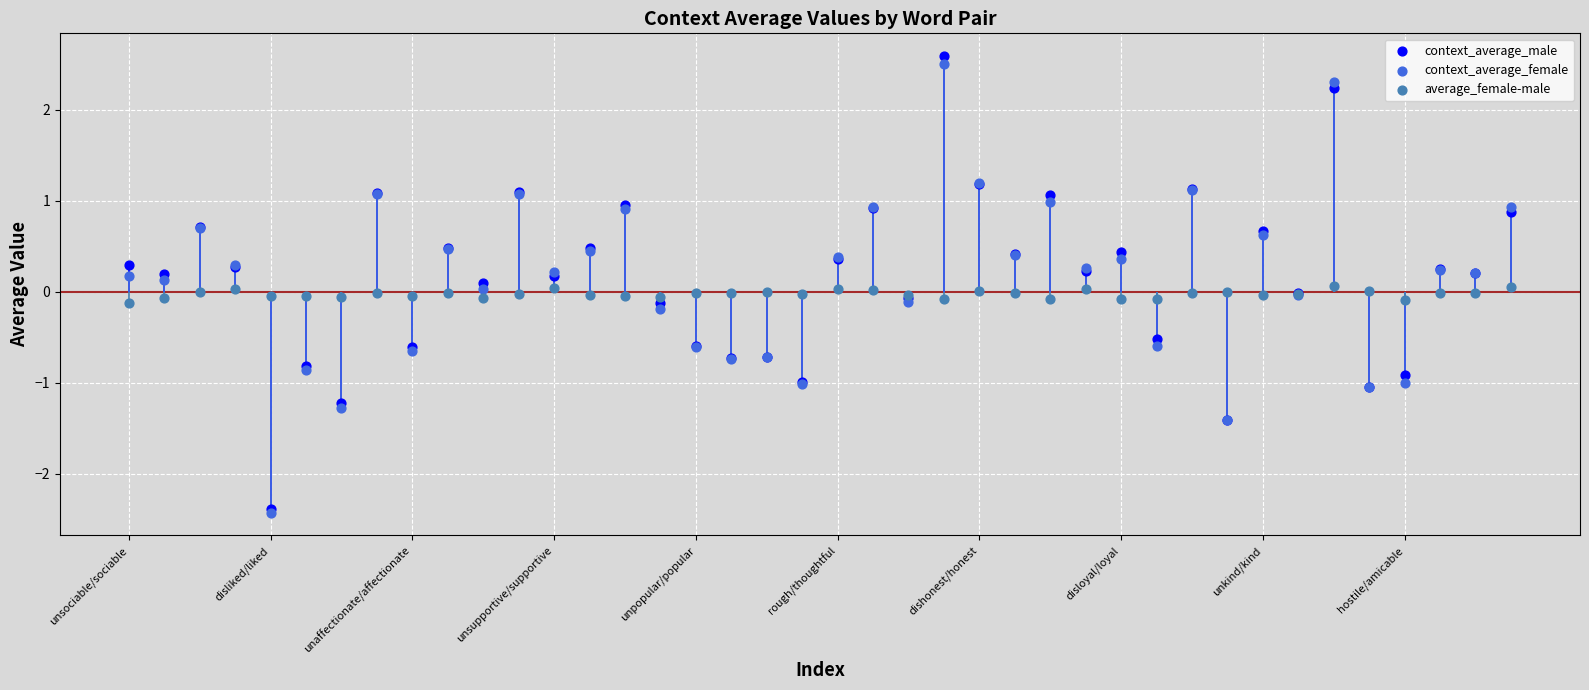

Which series reaches the maximum Y coordinate?

context_average_male